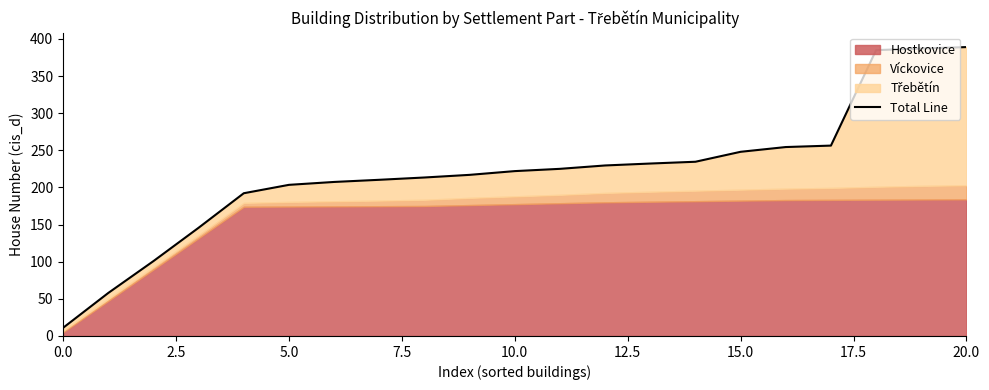

True or false: the data has more than 2 interior local peaks.

False